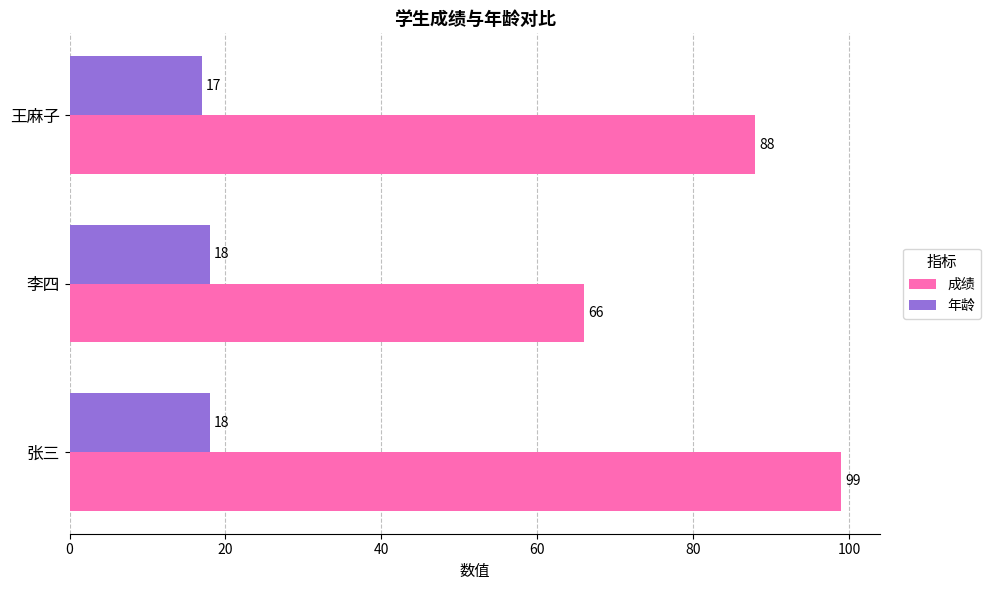

The 成绩 series shows 25 at 王麻子. True or false?

False